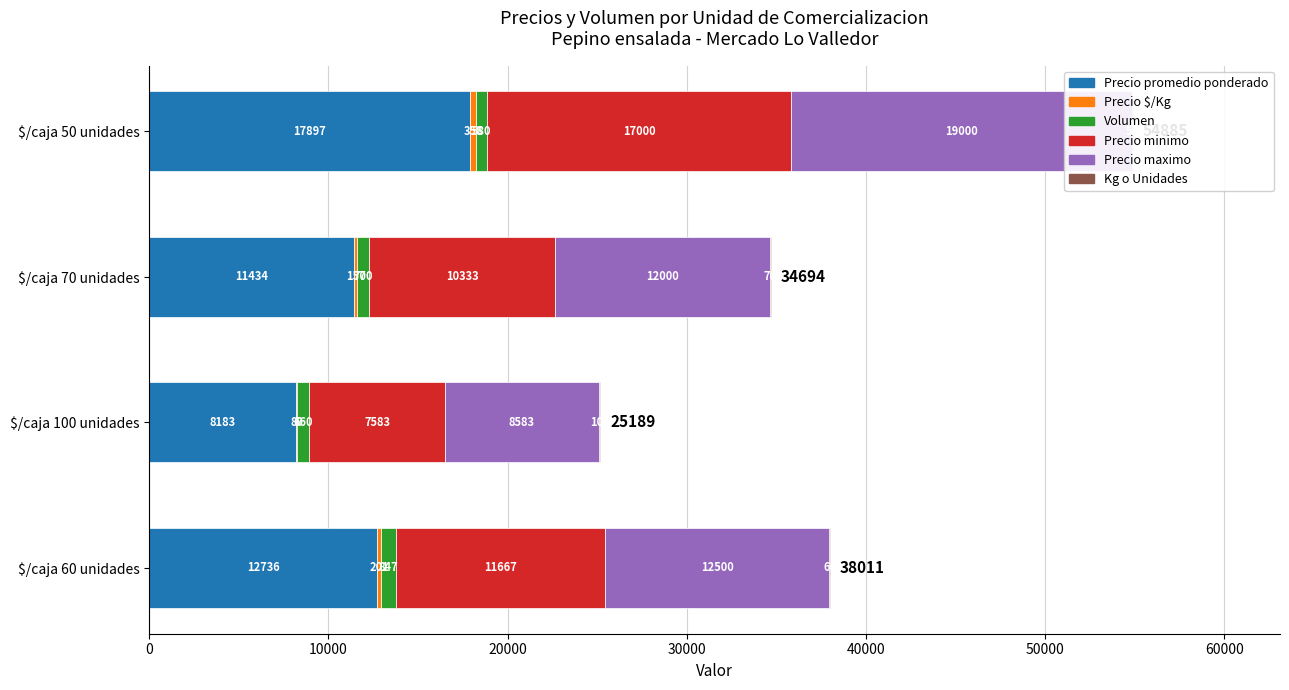

What are all the series names shown in the legend?

Precio promedio ponderado, Precio $/Kg, Volumen, Precio minimo, Precio maximo, Kg o Unidades